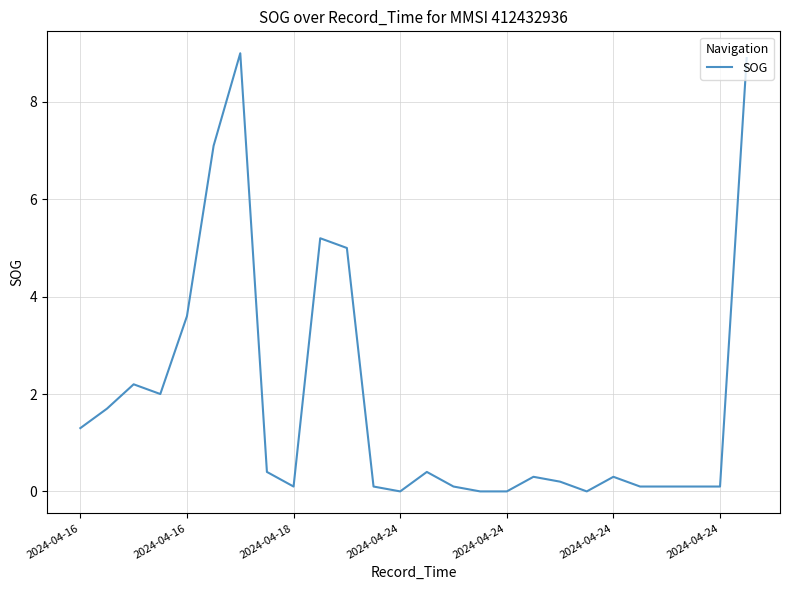

What is the maximum value shown in the chart?

9.0